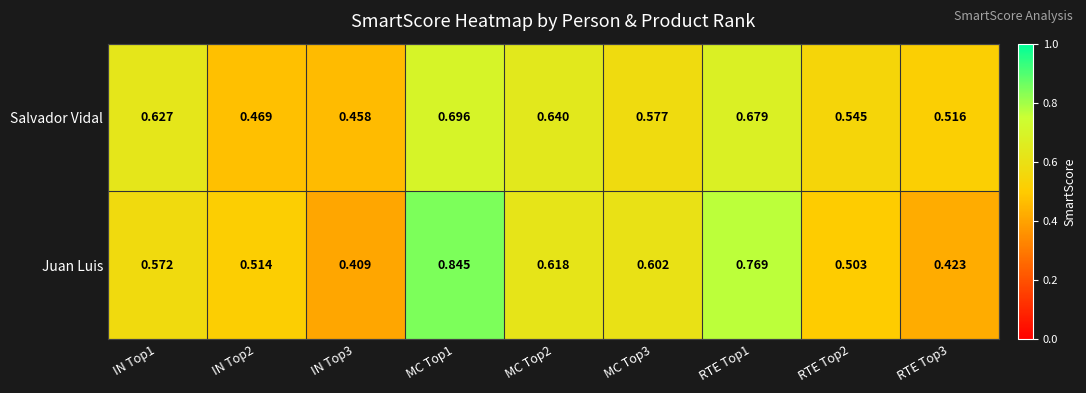

Is the value of Juan Luis at IN Top1 greater than the value of Salvador Vidal at MC Top1?

No